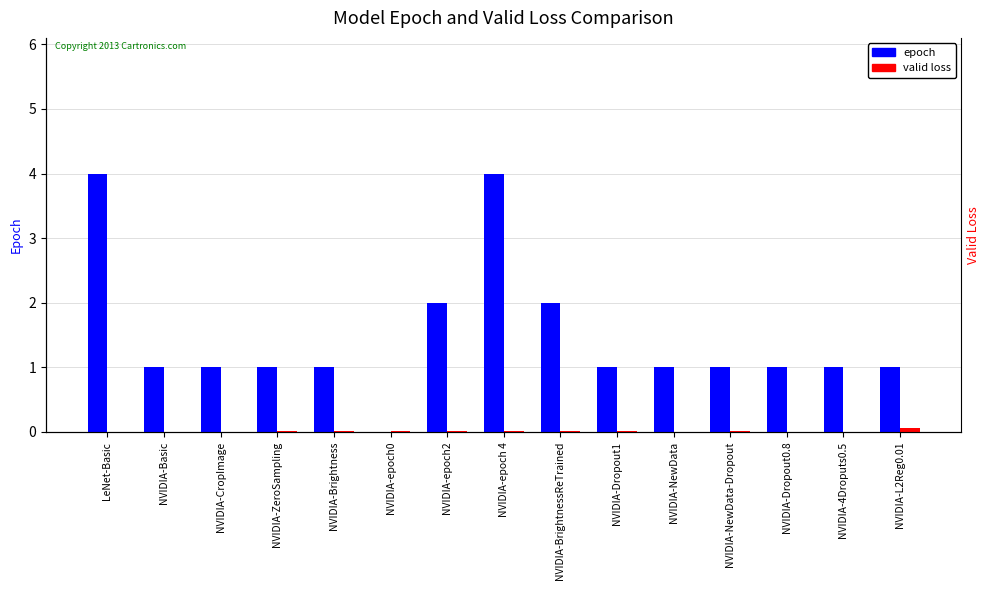

Between NVIDIA-Dropout1 and NVIDIA-Dropout0.8, which is larger?

NVIDIA-Dropout1